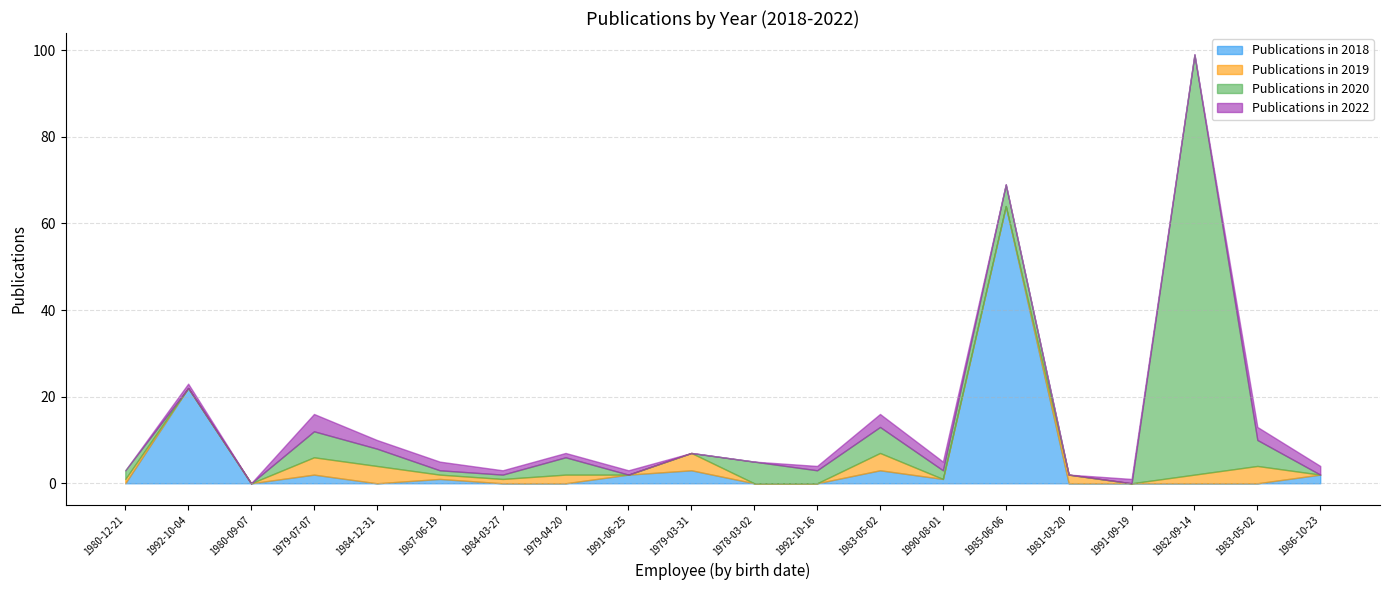

List the labels in order of Publications in 2018 value, largest first.

1985-06-06, 1992-10-04, 1979-03-31, 1983-05-02, 1979-07-07, 1991-06-25, 1986-10-23, 1987-06-19, 1990-08-01, 1980-12-21, 1980-09-07, 1984-12-31, 1984-03-27, 1979-04-20, 1978-03-02, 1992-10-16, 1981-03-20, 1991-09-19, 1982-09-14, 1983-05-02